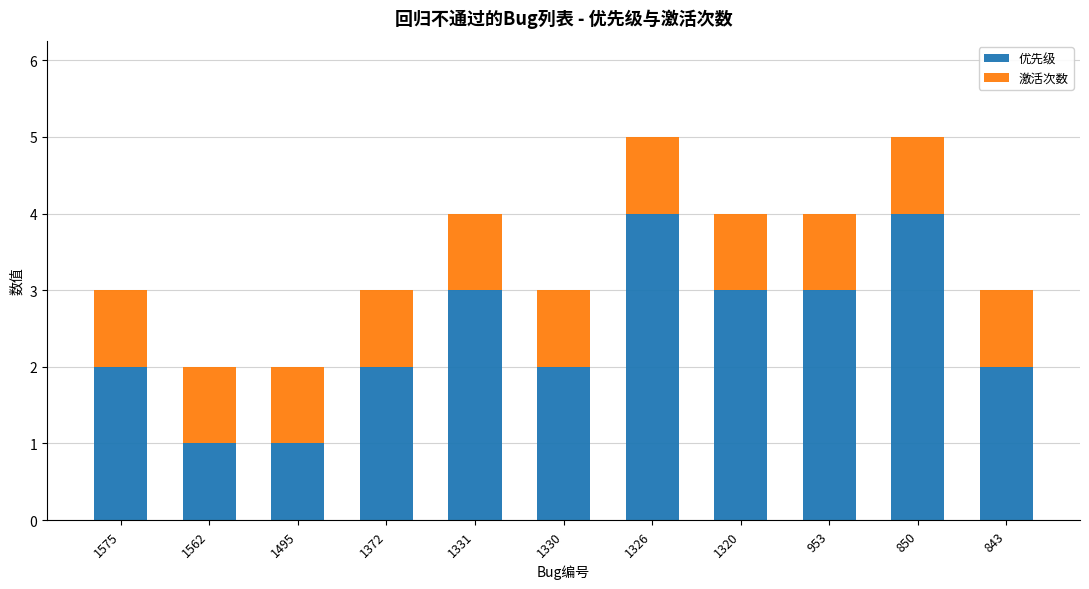

Is it true that 优先级 equals 2 at 1330?

True